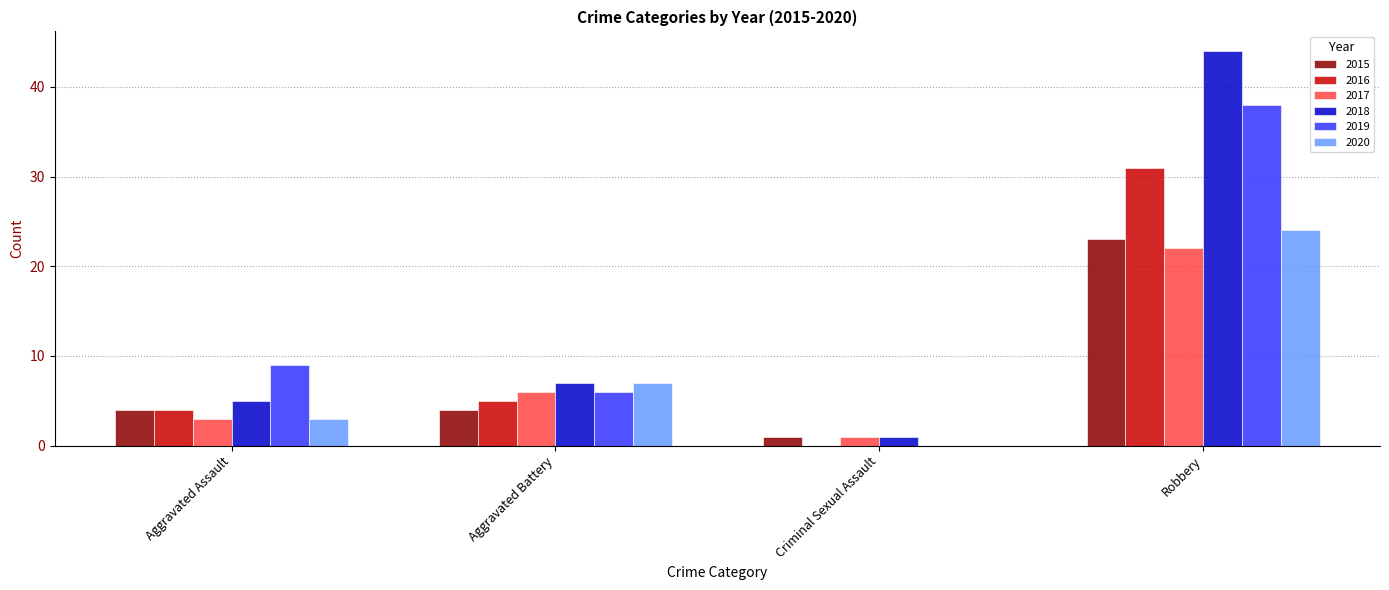

Reading left to right, transcribe all the data shown in this chart.

2015: 4	4	1	23
2016: 4	5	0	31
2017: 3	6	1	22
2018: 5	7	1	44
2019: 9	6	0	38
2020: 3	7	0	24